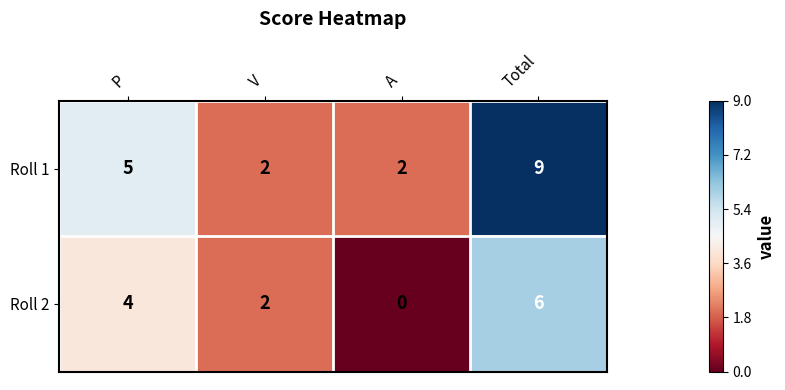

What is the sum of all Roll 1 values?

18